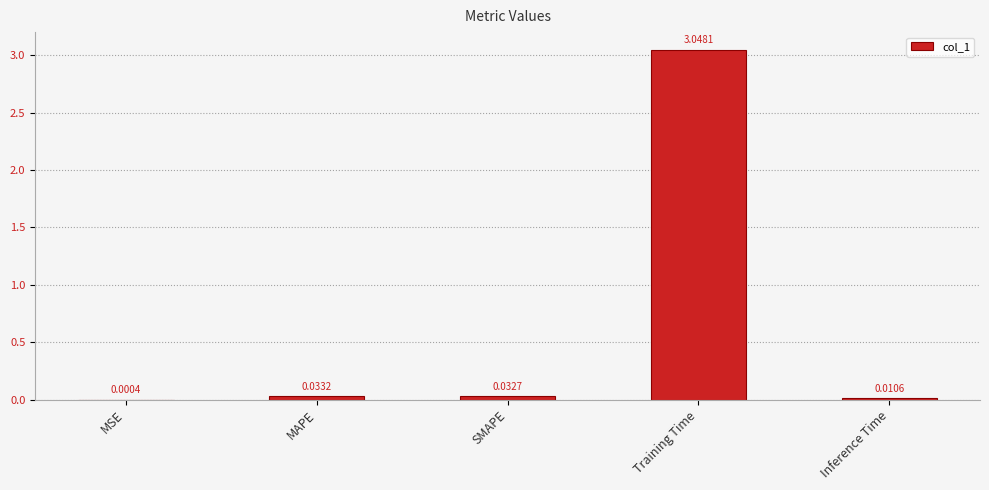

Which category has the highest value across all series?

Training Time